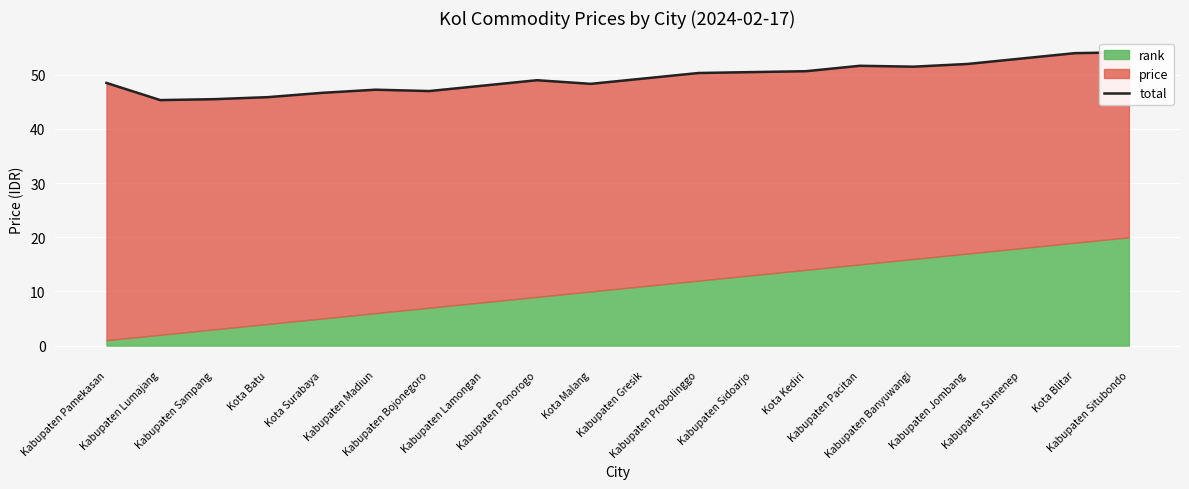

Where is the first local minimum?

Kabupaten Lumajang